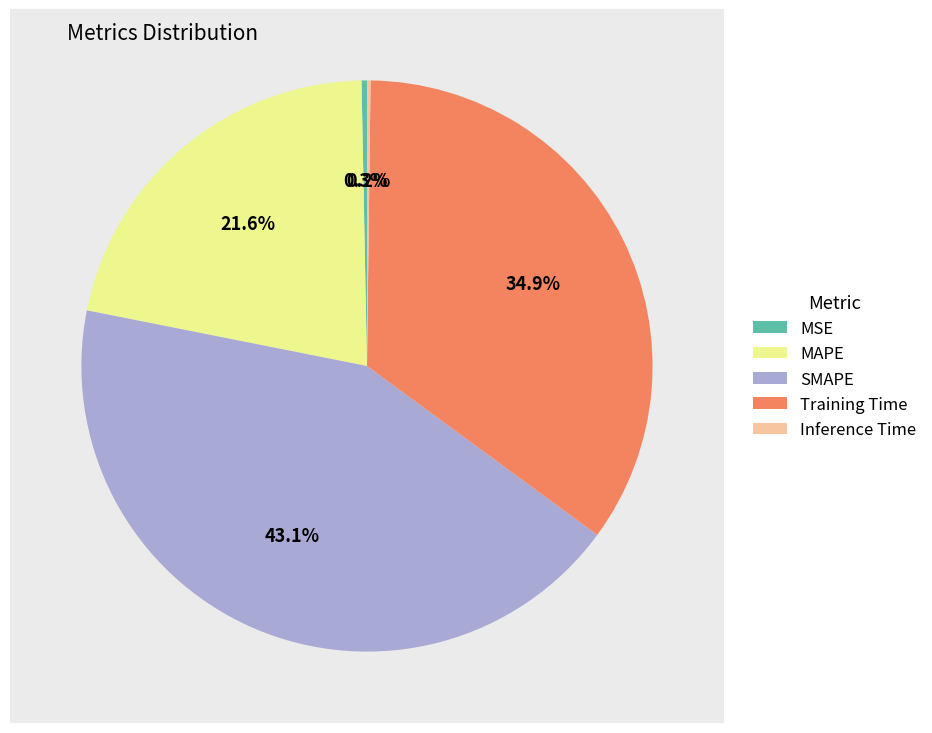

True or false: Training Time accounts for 42% of the total.

False